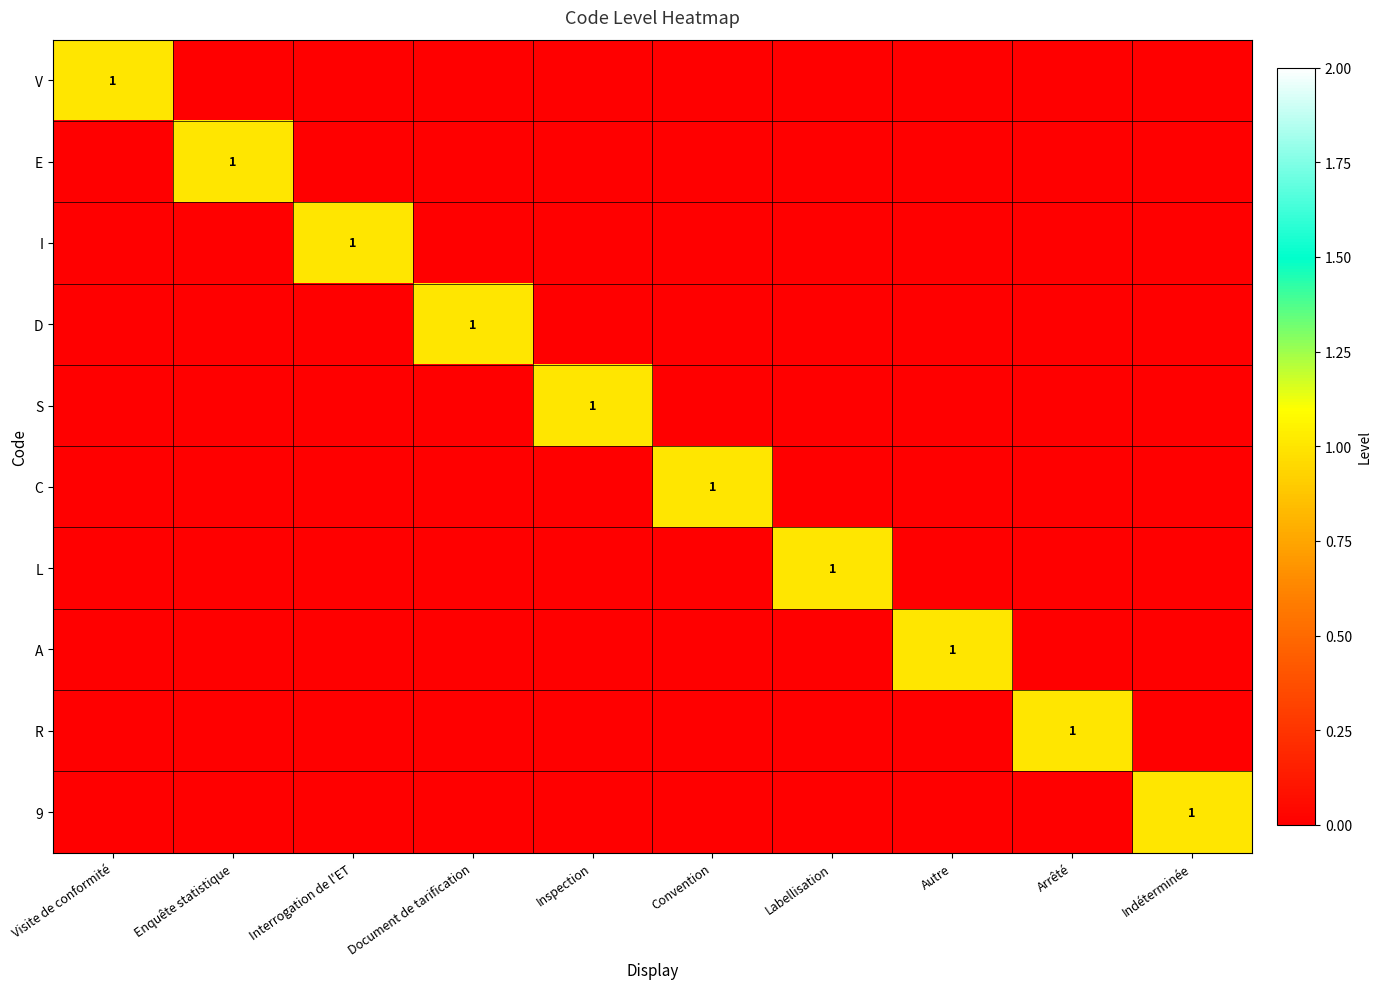

At which label does A reach its minimum?

Visite de conformité